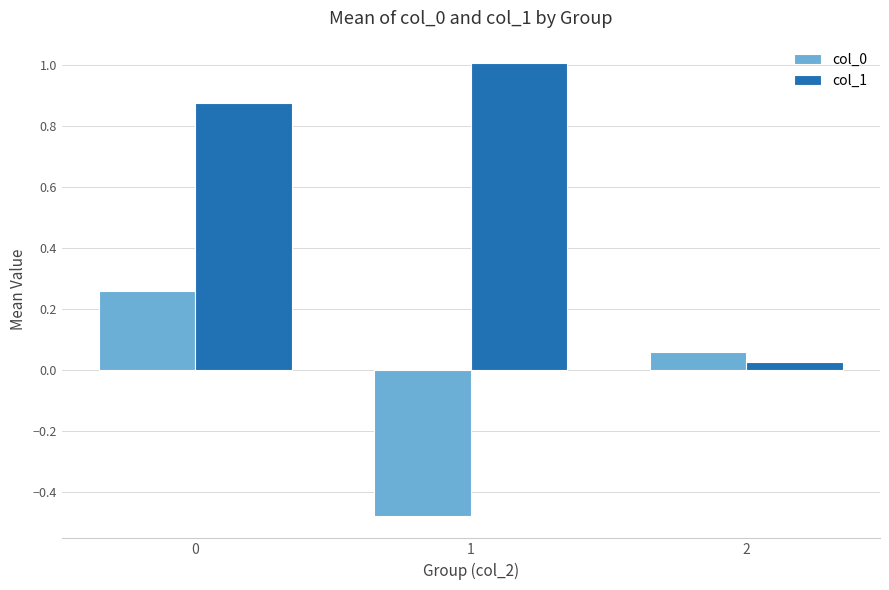

What is the maximum value for col_1?

1.0